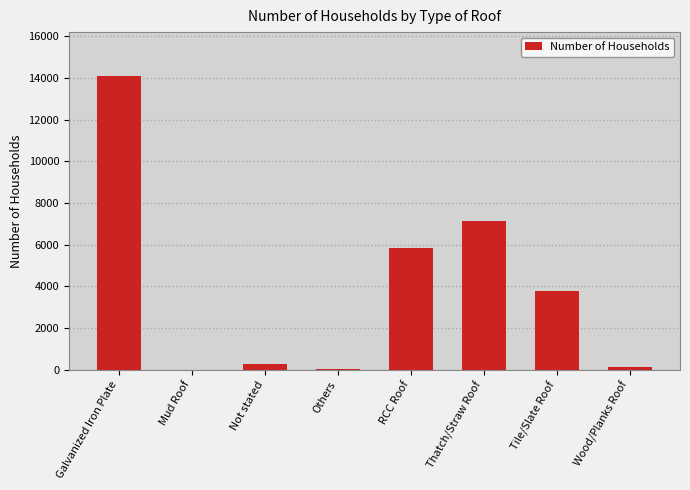

Read the value at RCC Roof.

5826